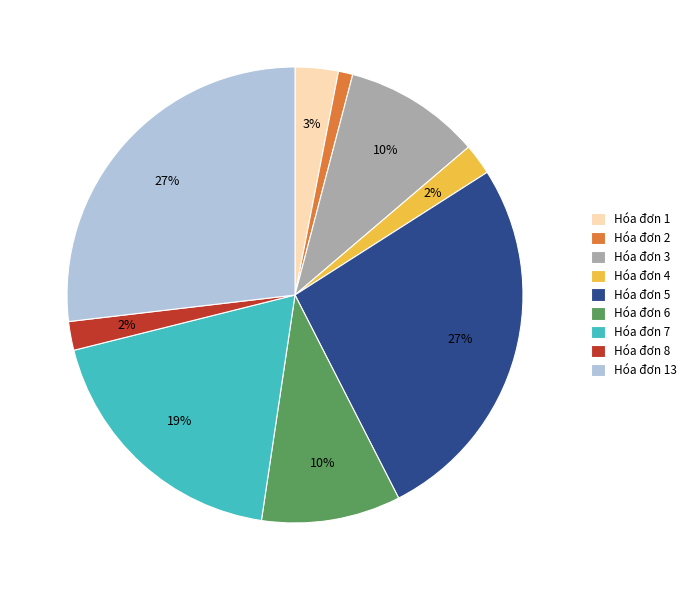

True or false: Hóa đơn 5 accounts for 27% of the total.

True